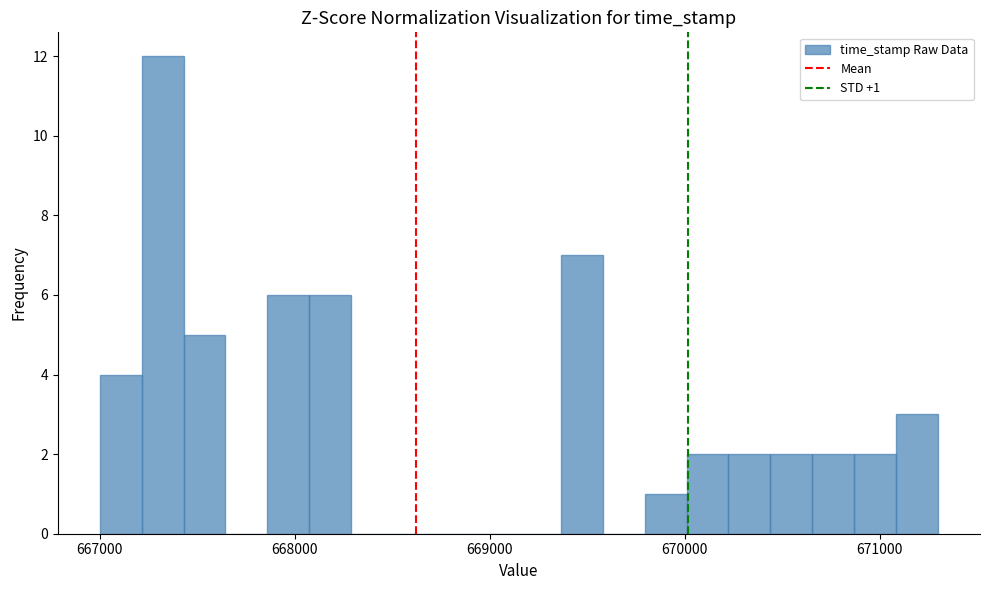

Read against the x-axis, roughly where is the centre of the tallest bar?

667300